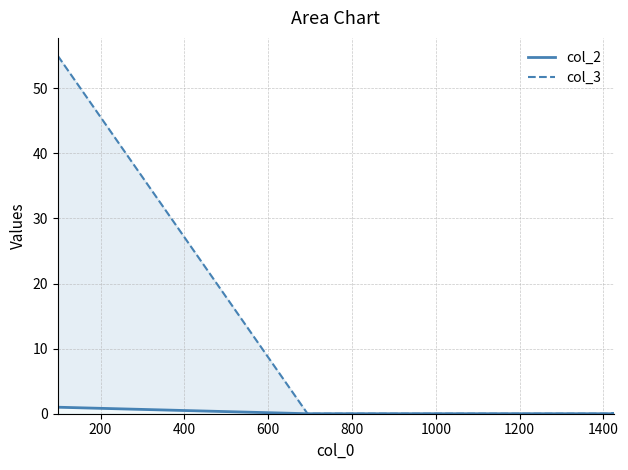

List the series in order of their peak value, lowest first.

col_2, col_3